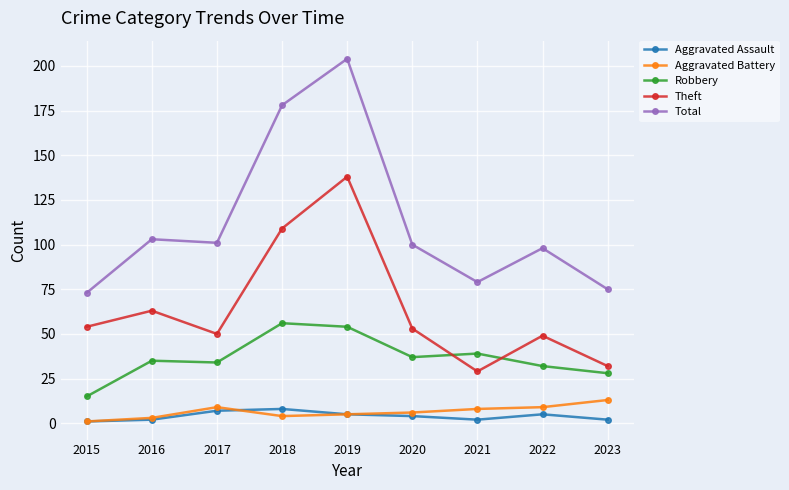

What are all the series names shown in the legend?

Aggravated Assault, Aggravated Battery, Robbery, Theft, Total